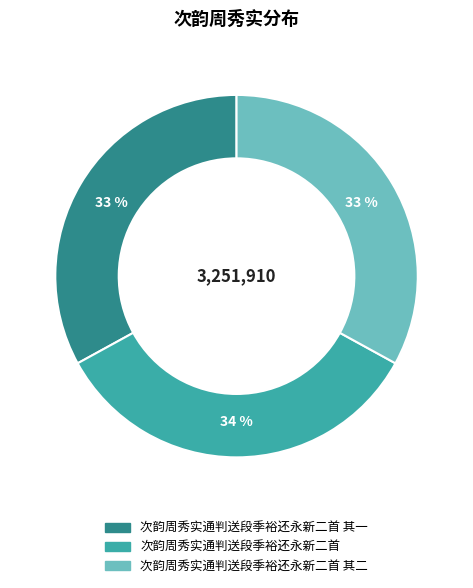

How many segments does this pie chart have?

3